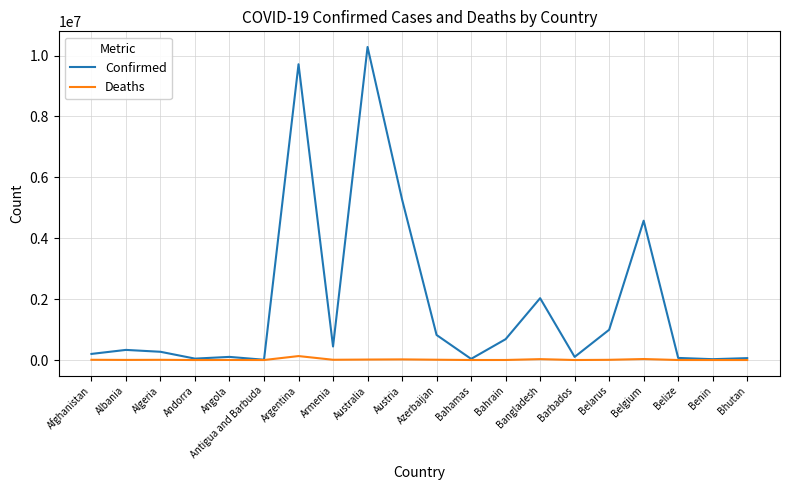

Which series has the widest spread of values?

Confirmed